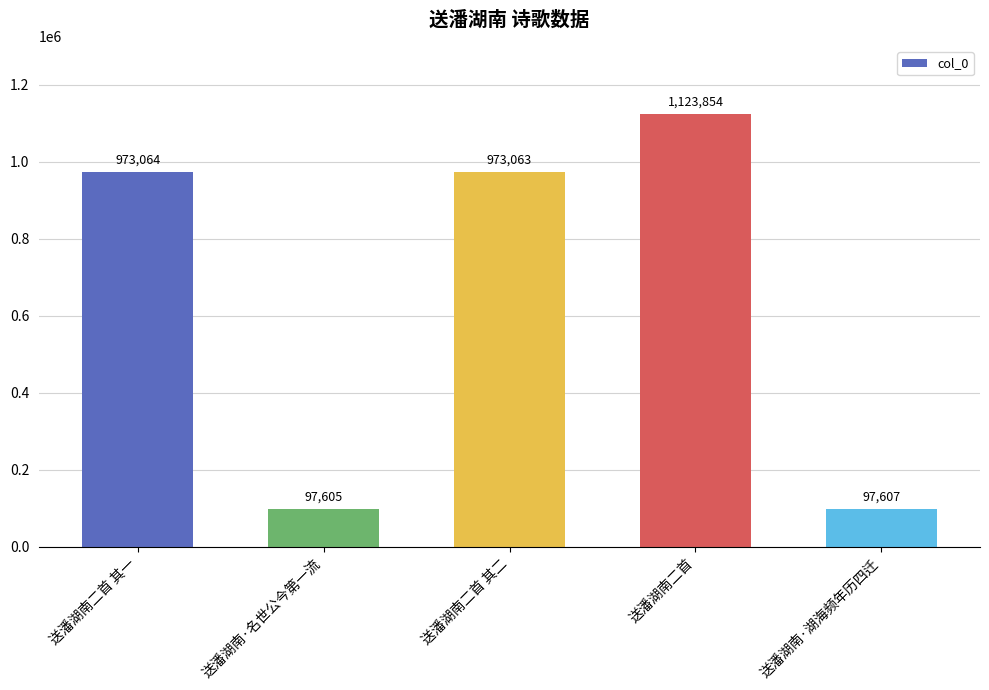

Reading right to left, what are all the values shown in this chart?

送潘湖南·湖海频年历四迁=97607	送潘湖南二首=1123854	送潘湖南二首 其二=973063	送潘湖南·名世公今第一流=97605	送潘湖南二首 其一=973064